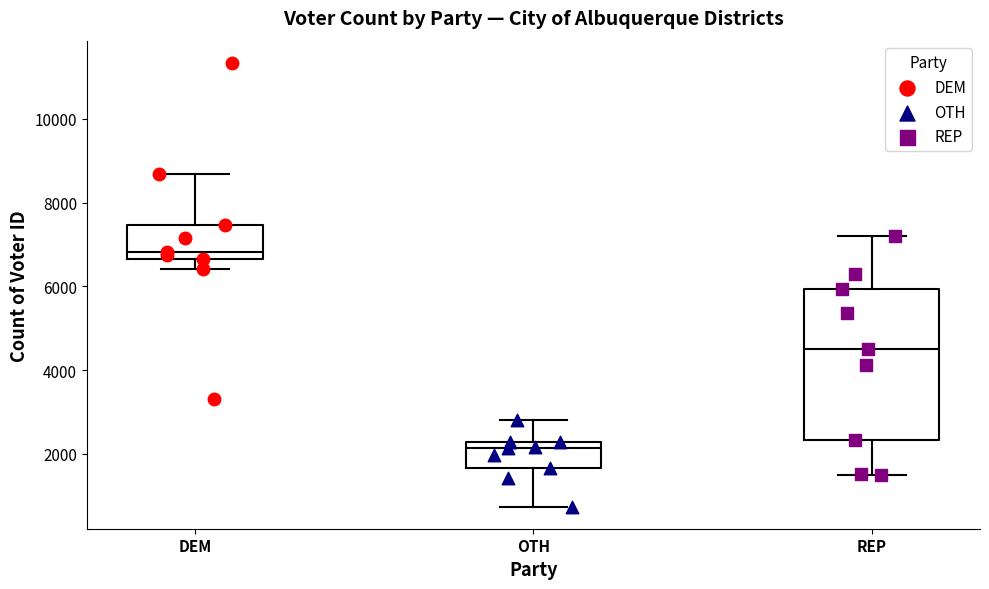

Reading left to right, read every box against the y-axis: the position of its median line, the range the box covers, and the ends of its whiskers. The values are not printed on the chart, so give them approximately, as read against the axis.

DEM: median 6800, box 6600 to 7400, whiskers 6400 to 8600
OTH: median 2200 (just below the box's upper edge), box 1600 to 2200, whiskers 800 to 2800
REP: median 4600, box 2400 to 6000, whiskers 1400 to 7200